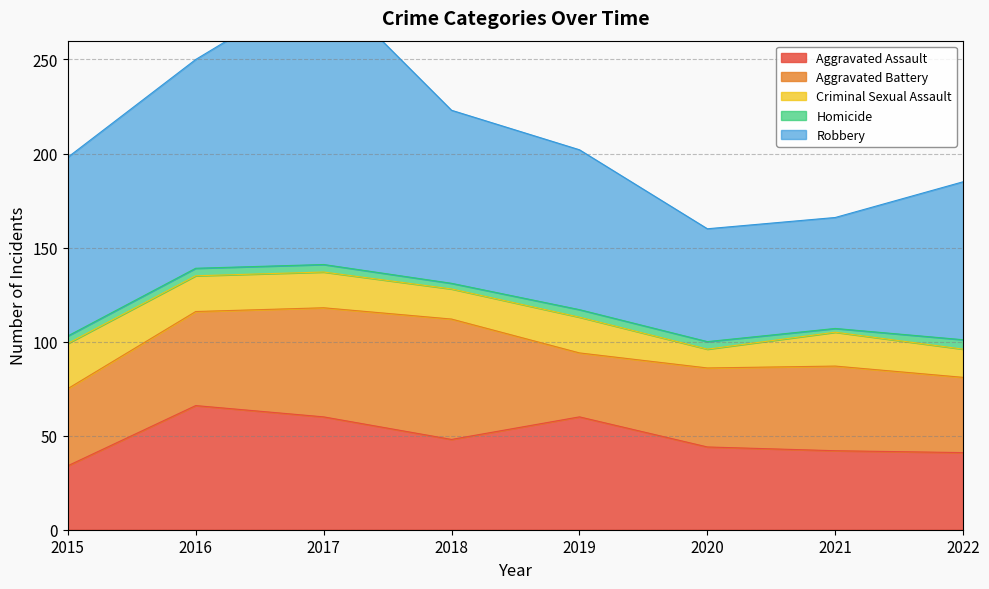

List the series in order of their peak value, lowest first.

Homicide, Criminal Sexual Assault, Aggravated Battery, Aggravated Assault, Robbery